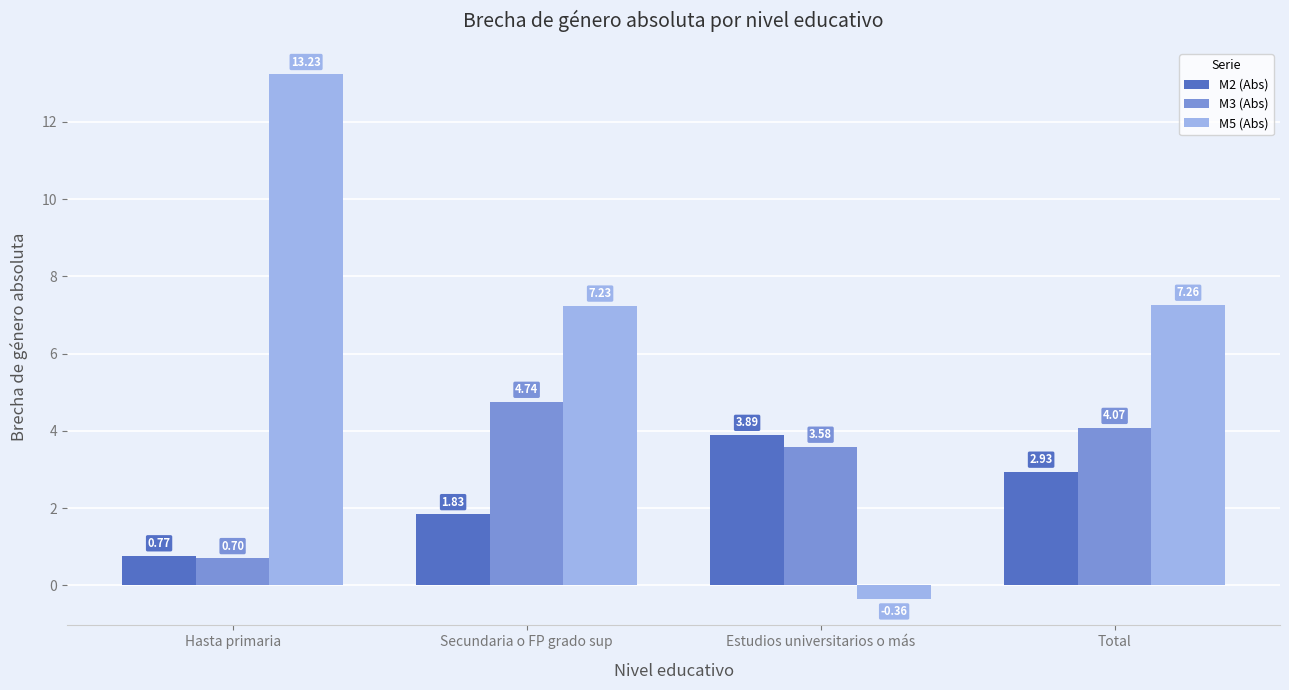

List the series in order of their overall mean, highest first.

M5 (Abs), M3 (Abs), M2 (Abs)